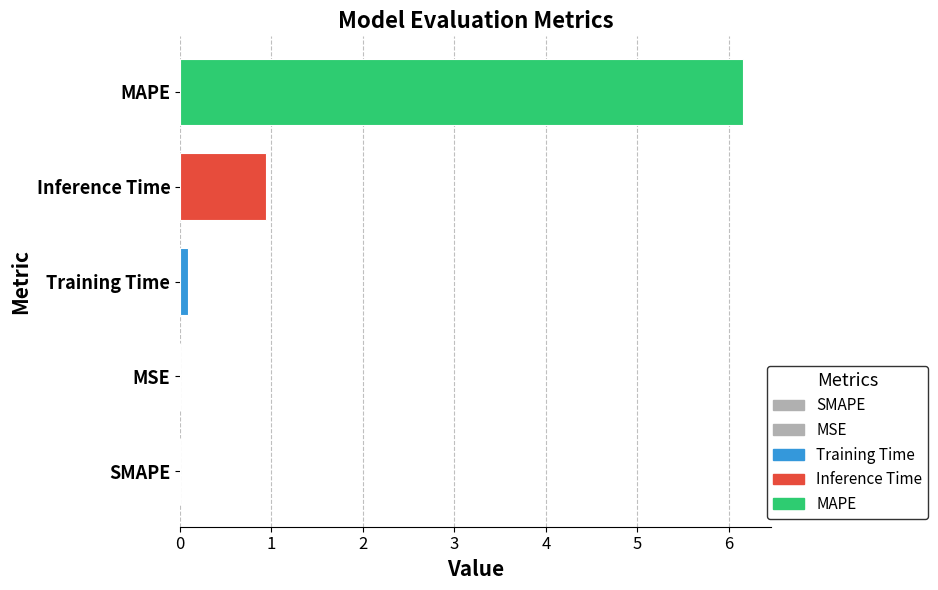

At which category does the chart reach its peak across all series?

MAPE